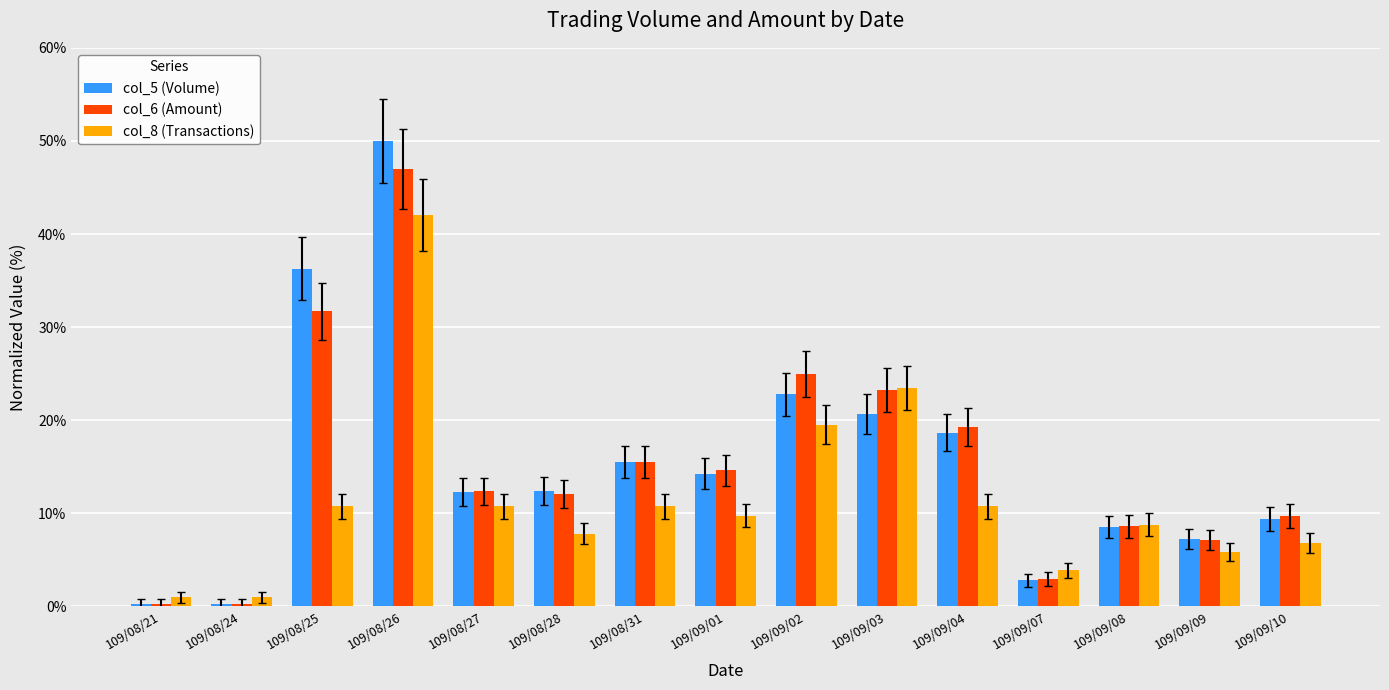

How many bars are there in each group?

3